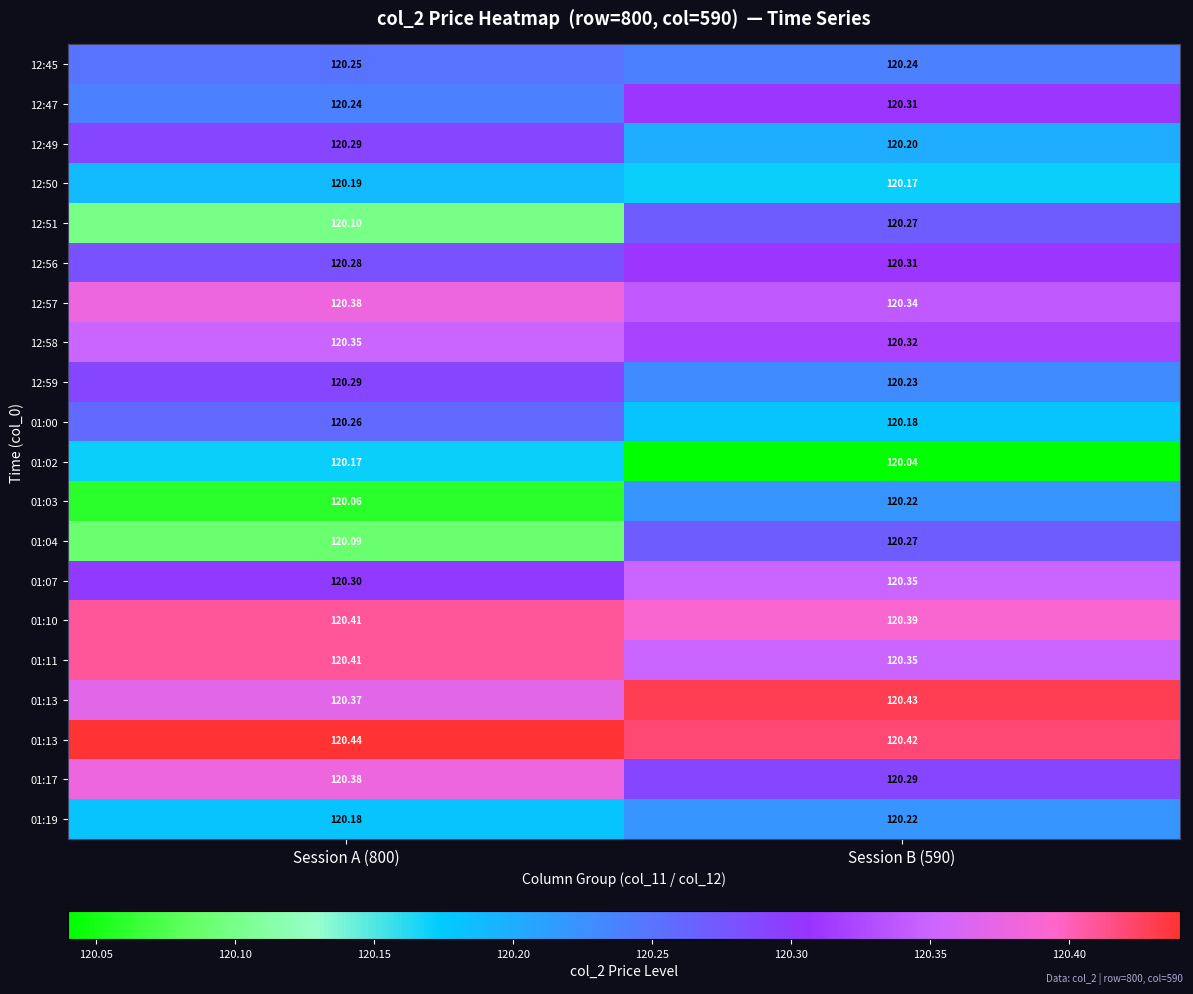

What is the maximum value shown in the chart?

120.4